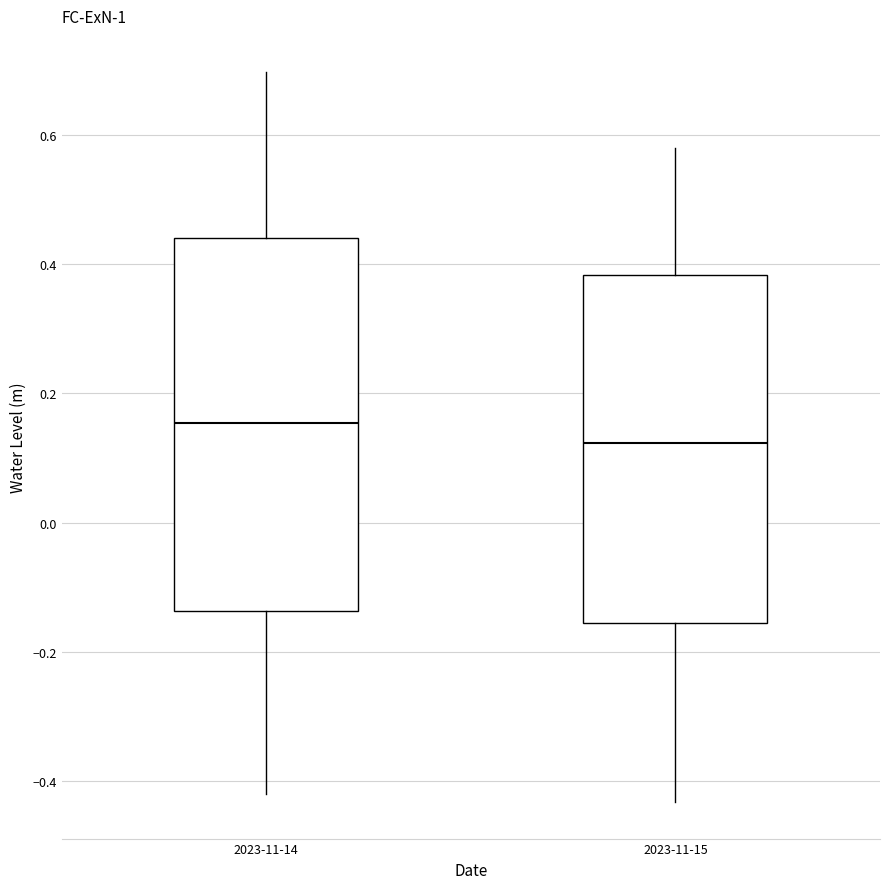

Reading left to right, read every box against the y-axis: the position of its median line, the range the box covers, and the ends of its whiskers. The values are not printed on the chart, so give them approximately, as read against the axis.

2023-11-14: median 0.16, box -0.14 to 0.44, whiskers -0.42 to 0.70
2023-11-15: median 0.12, box -0.16 to 0.38, whiskers -0.44 to 0.58